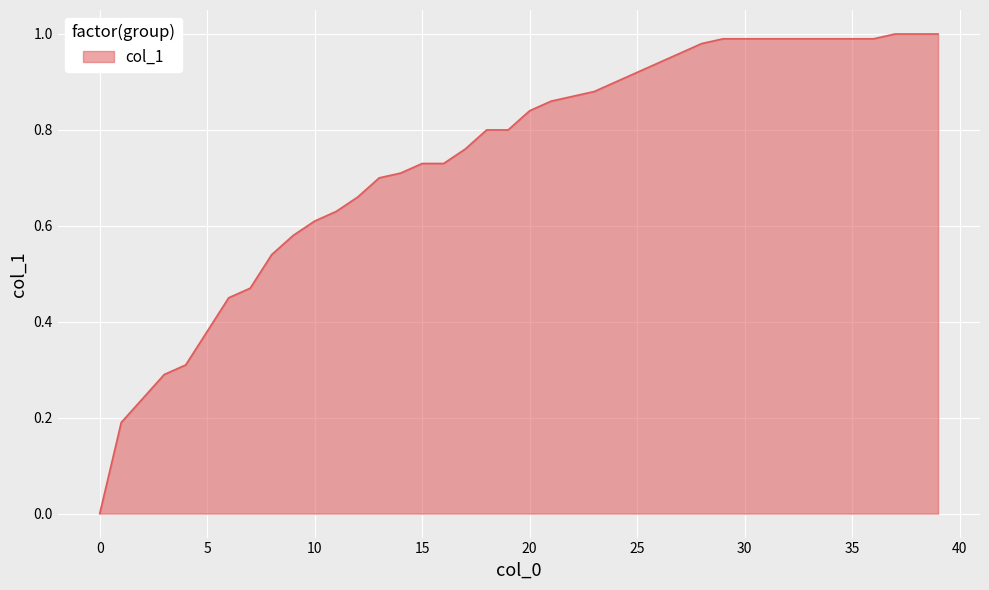

Count the number of categories in the chart.

40